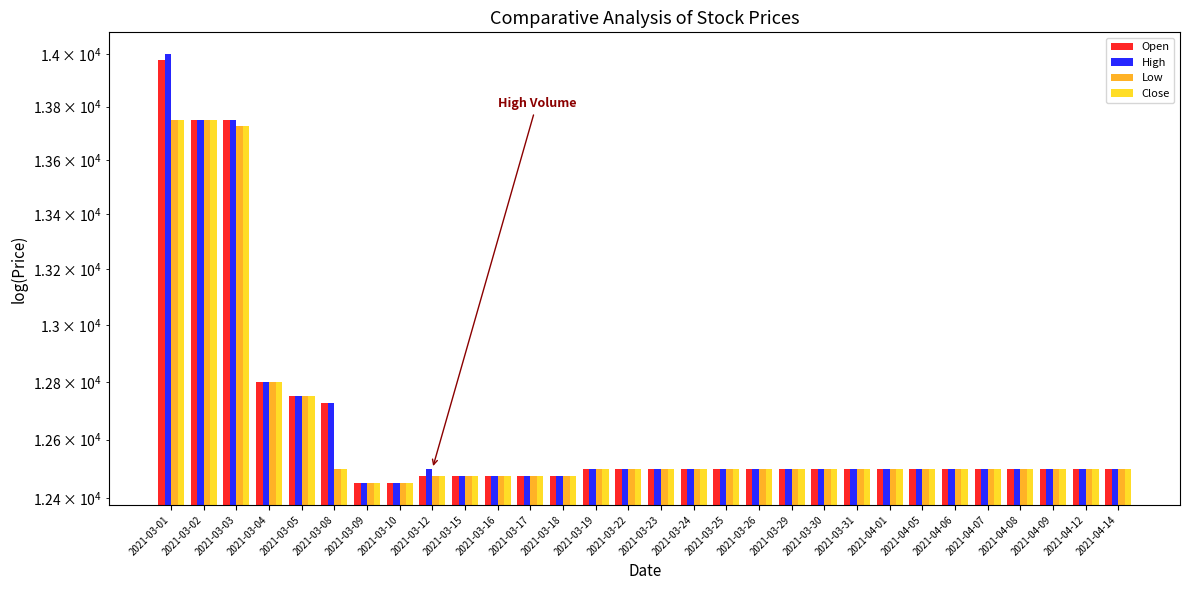

Which category has the highest value across all series?

2021-03-01